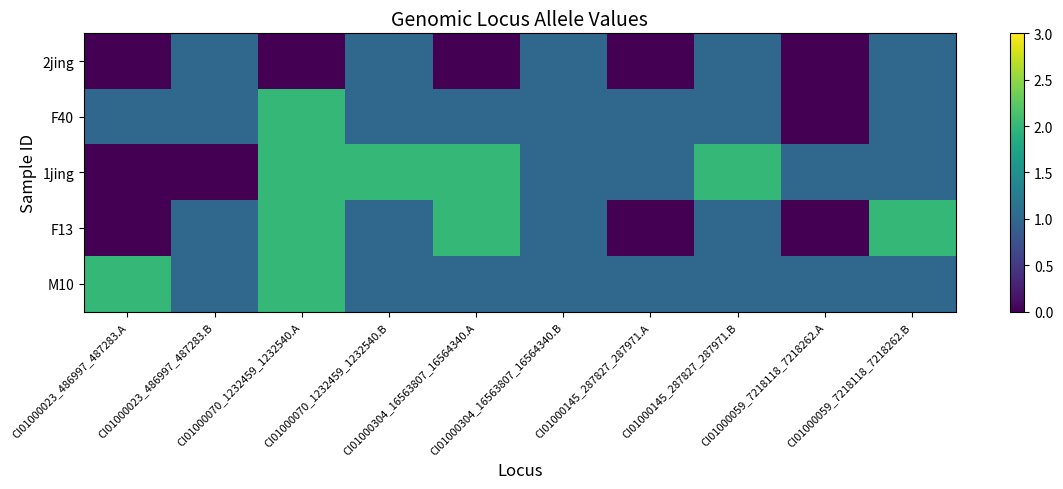

Which label corresponds to the largest value in the chart?

CI01000070_1232459_1232540.A